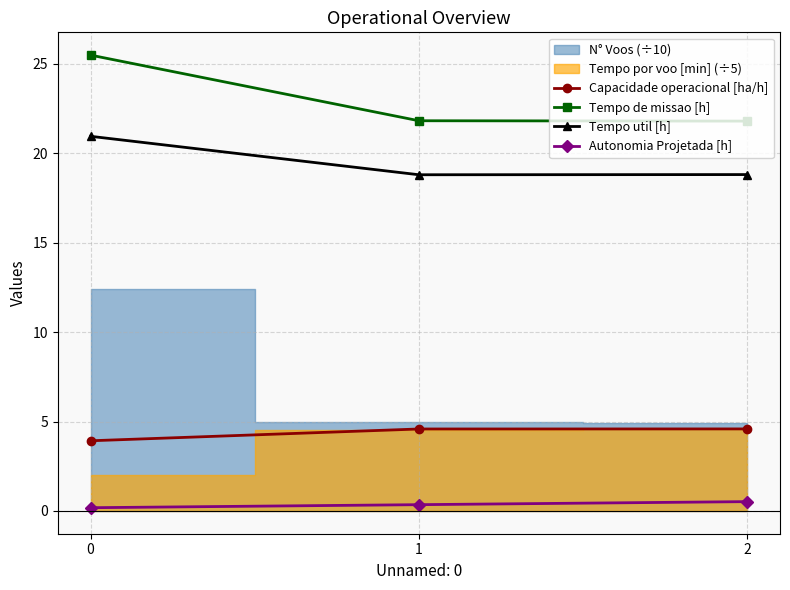

At which label does Tempo de missao [h] reach its minimum?

2